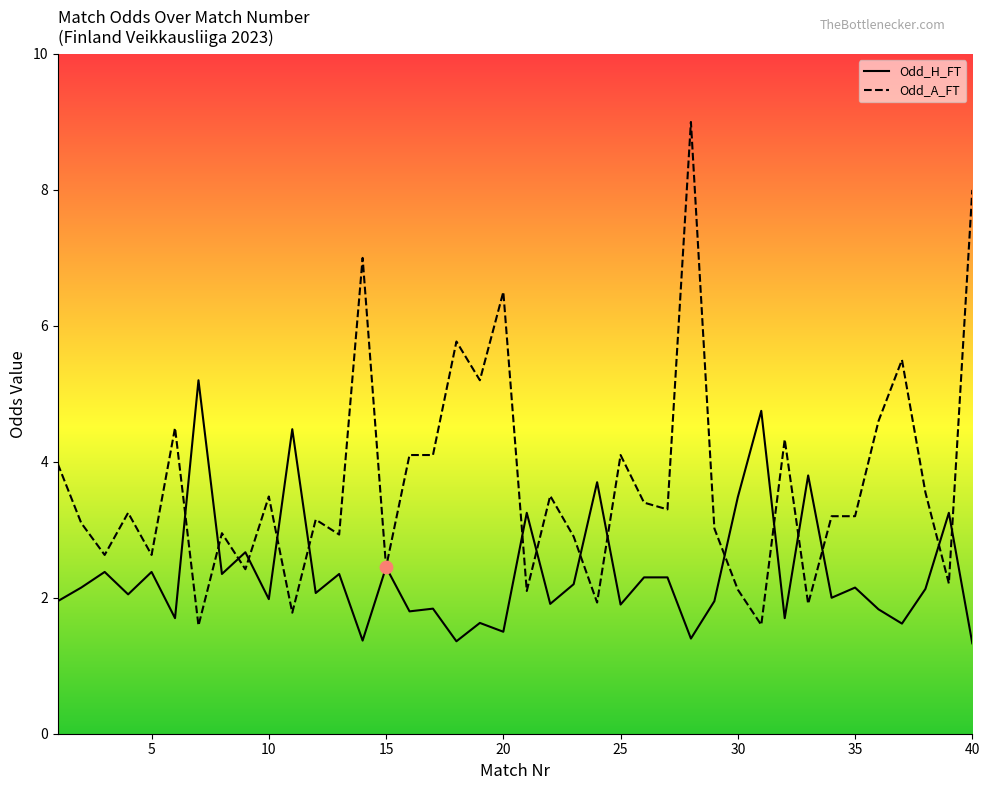

What are all the series names shown in the legend?

Odd_H_FT, Odd_A_FT